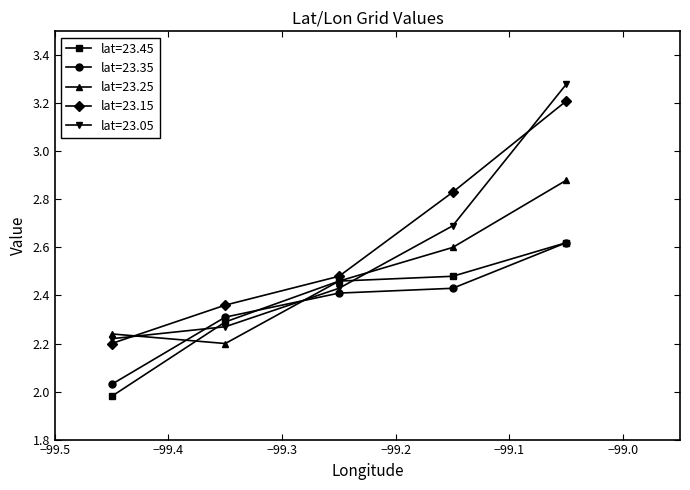

What is the value of the 23.35 point at the 3rd from the left?

2.4